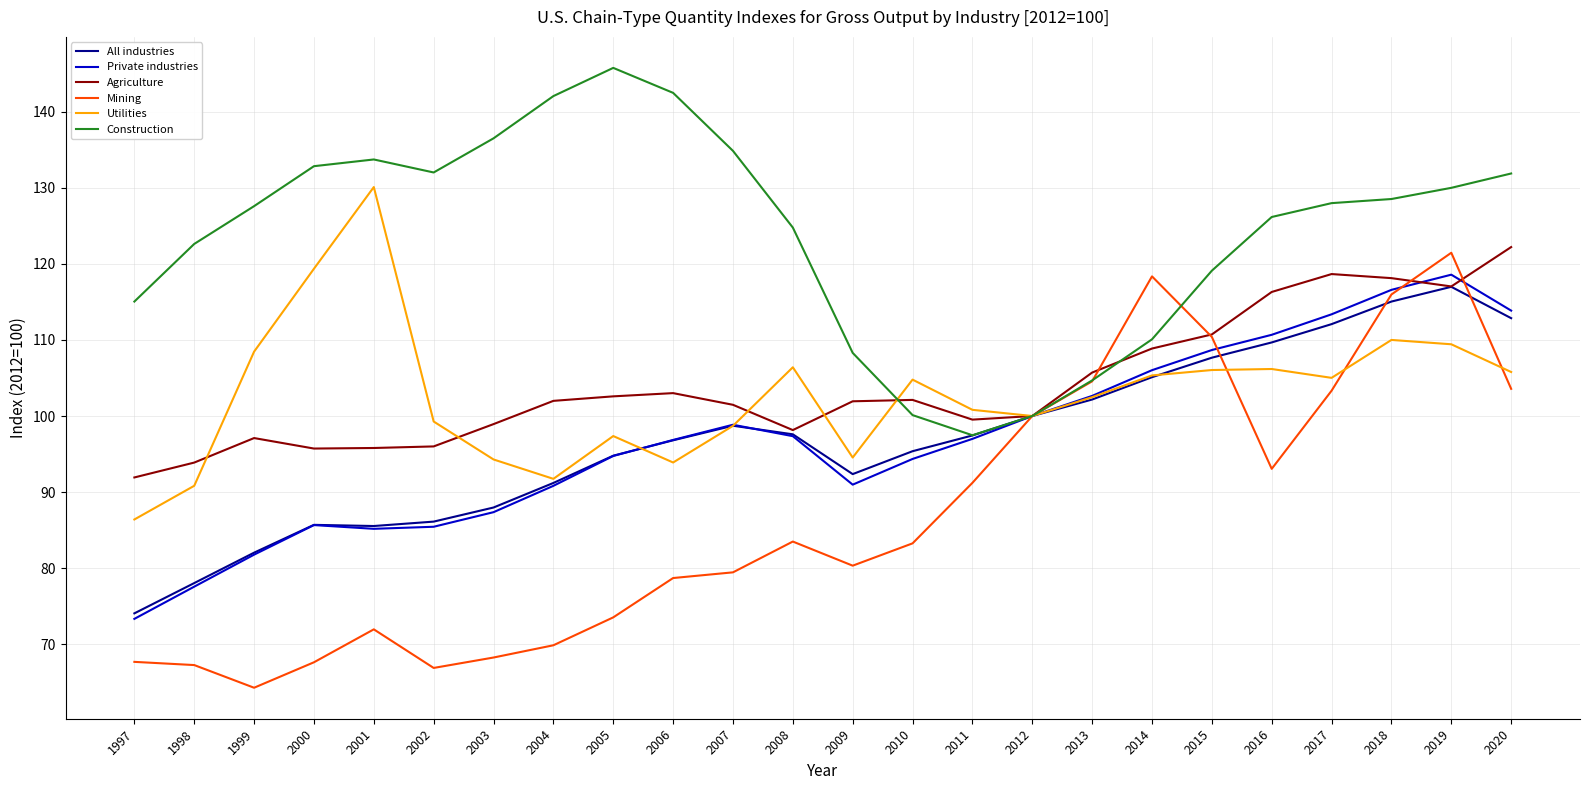

The Agriculture series shows 144.7 at 2013. True or false?

False